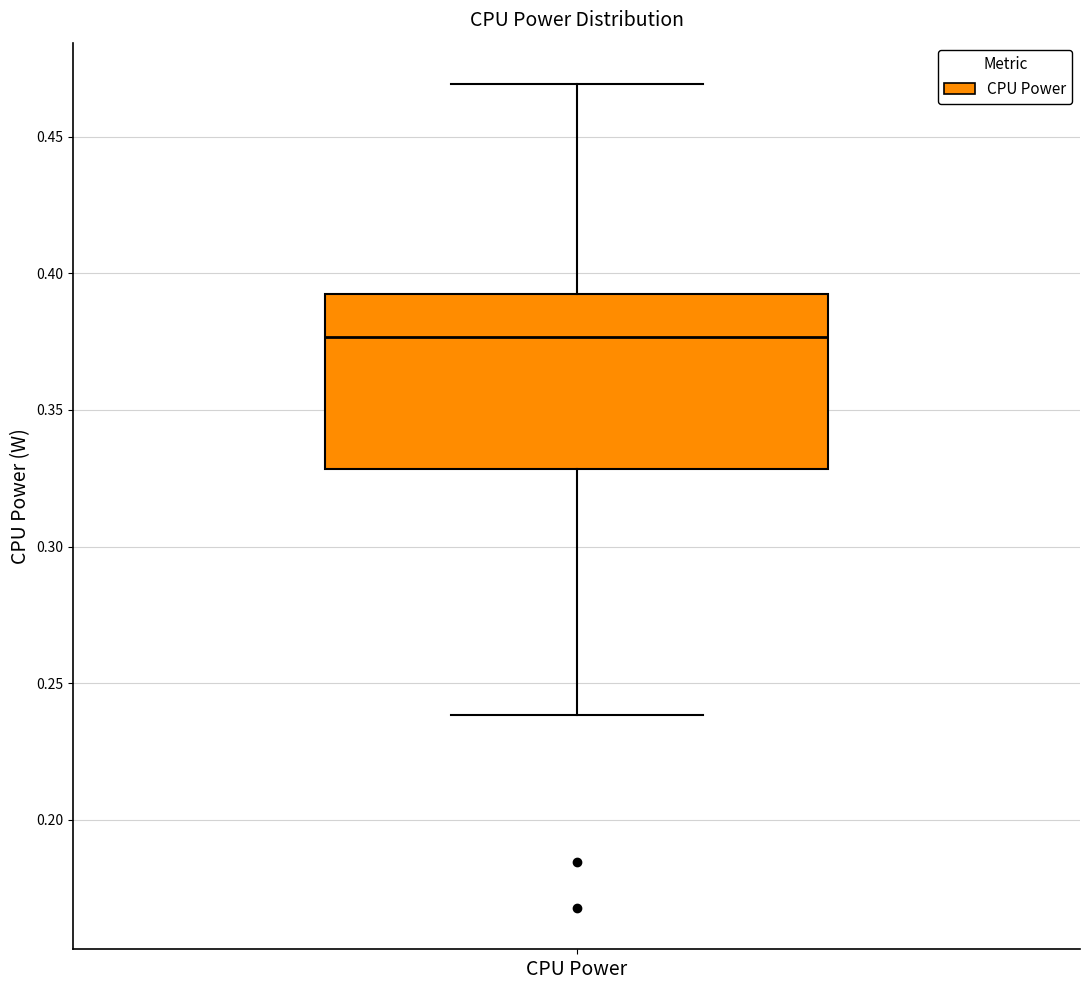

Where does the median line of the box for CPU Power sit on the y-axis? The values are not printed on the chart, so give them approximately, as read against the axis.

0.375